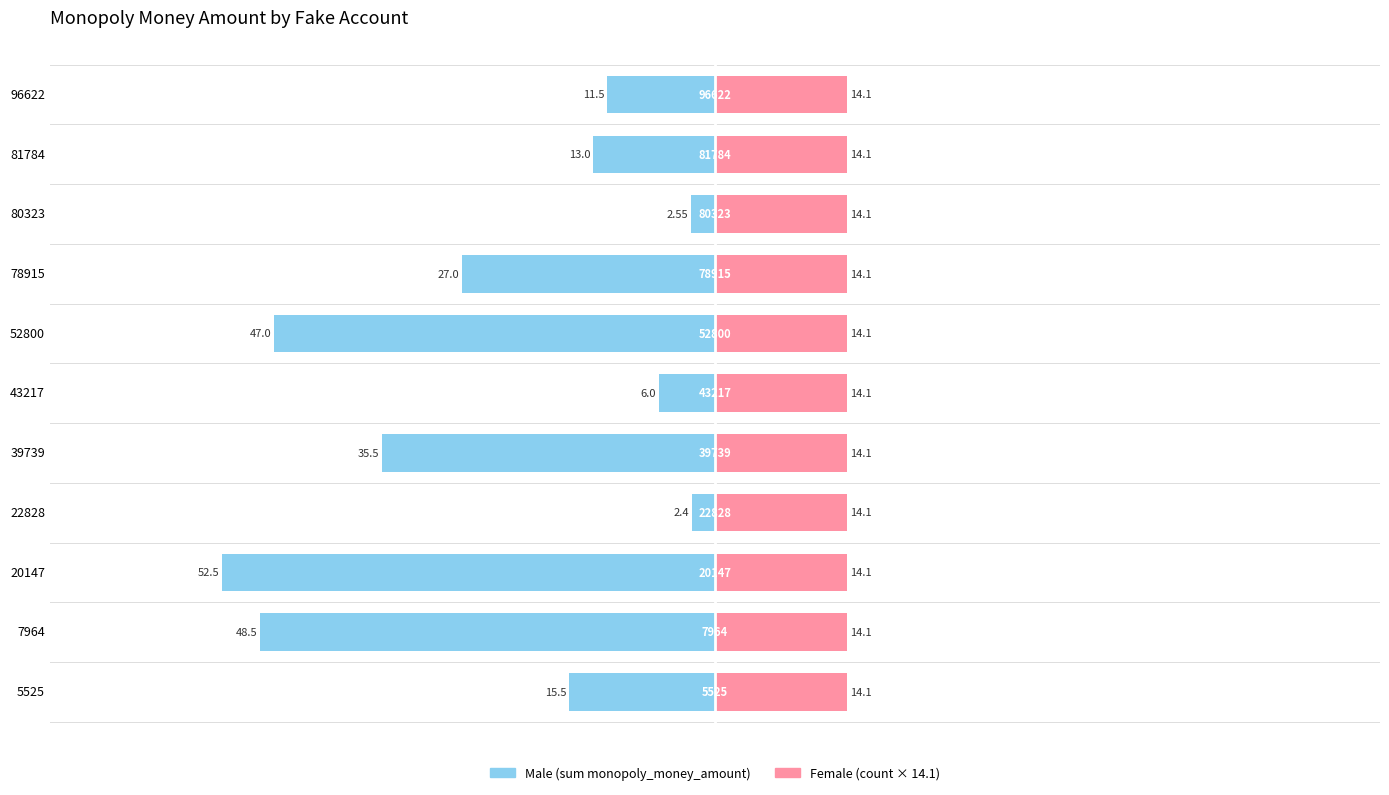

At how many categories does at least one series exceed 0?

11